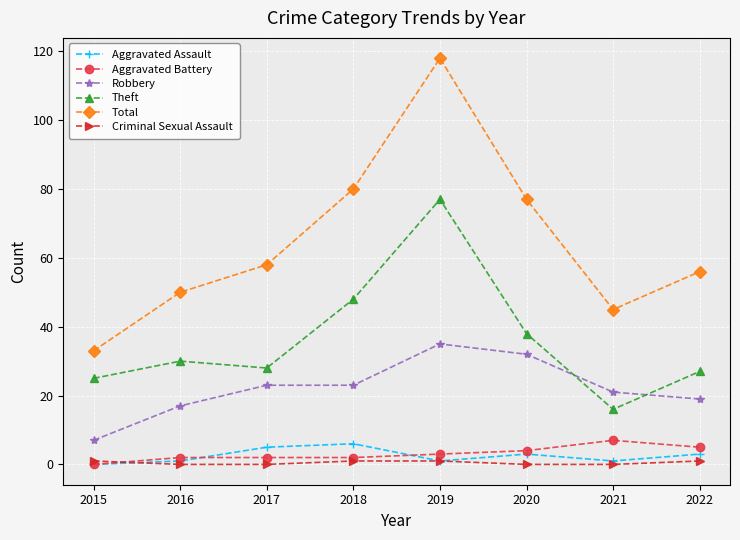

What is the spread (max minus min) of values at 2020?

77